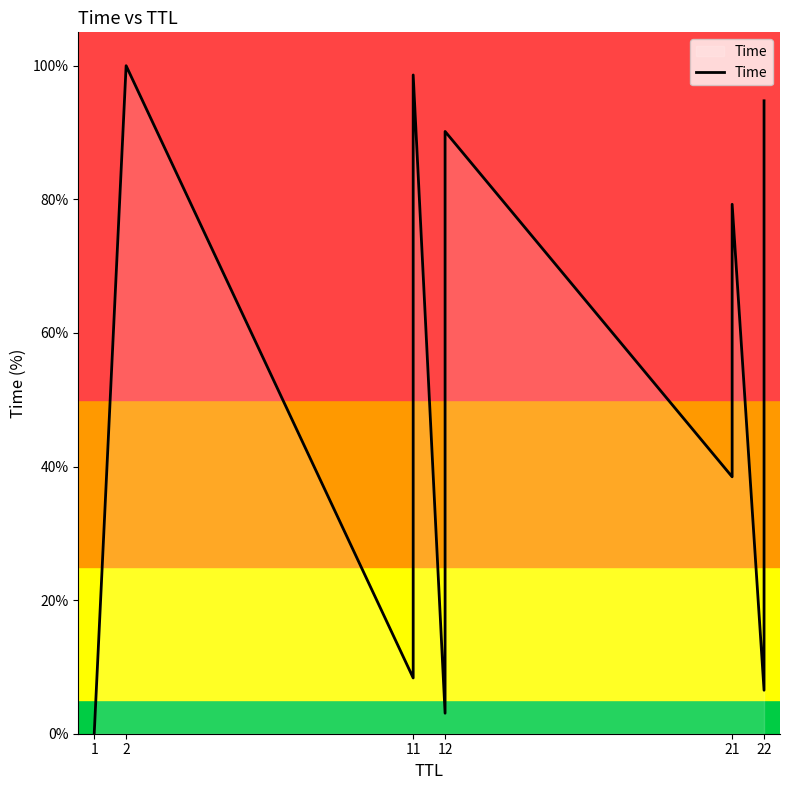

Between 21 and 2, which is larger?

2